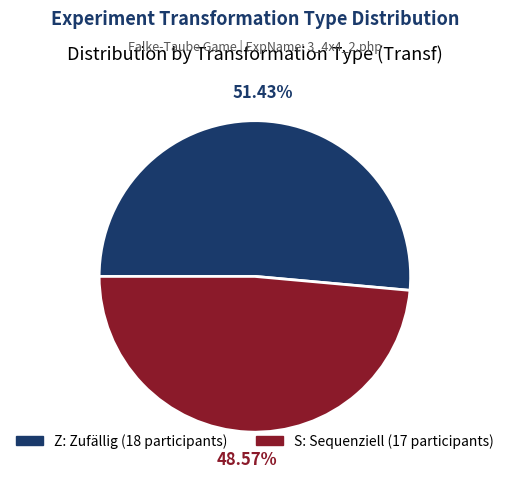

Combined, do S and Z account for over 50%?

Yes